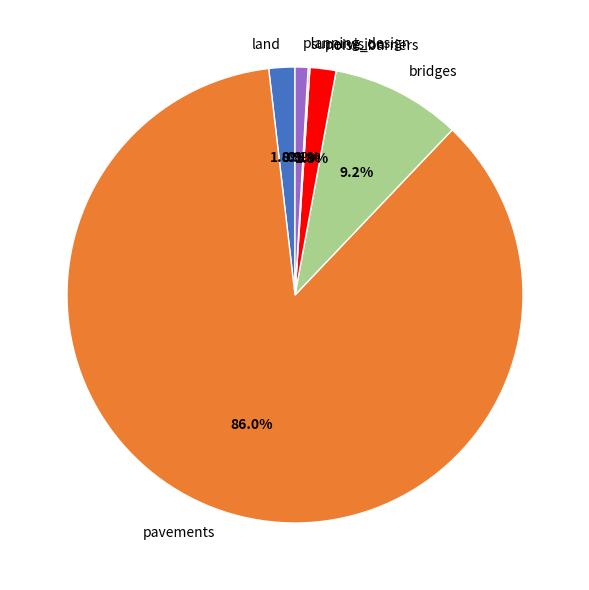

Which slice represents more than half of the pie?

pavements